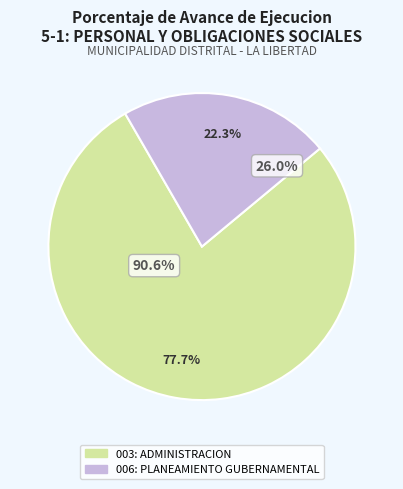

How many slices are in this pie chart?

2